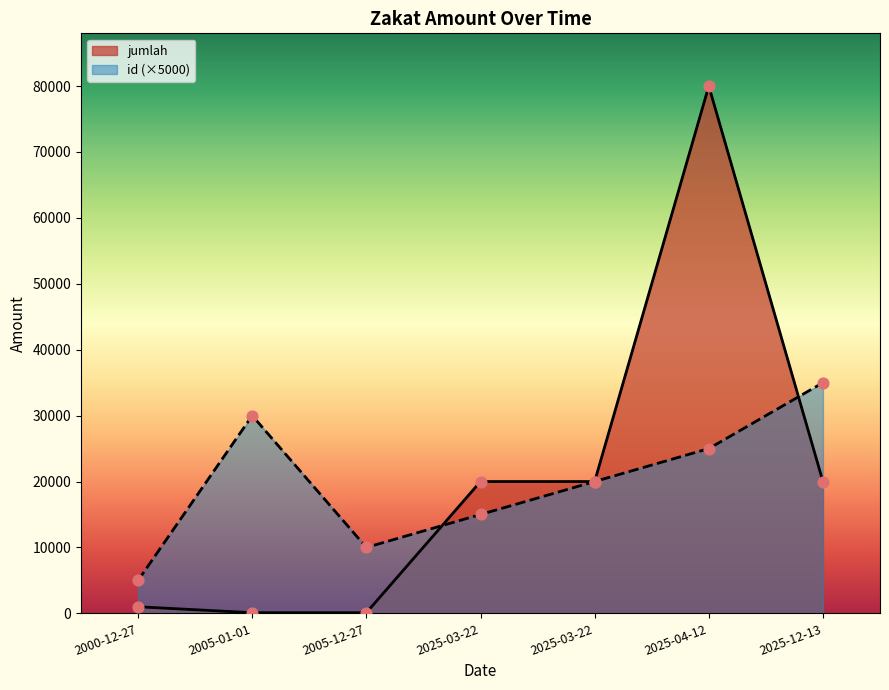

At how many categories does at least one series exceed 38107?

1